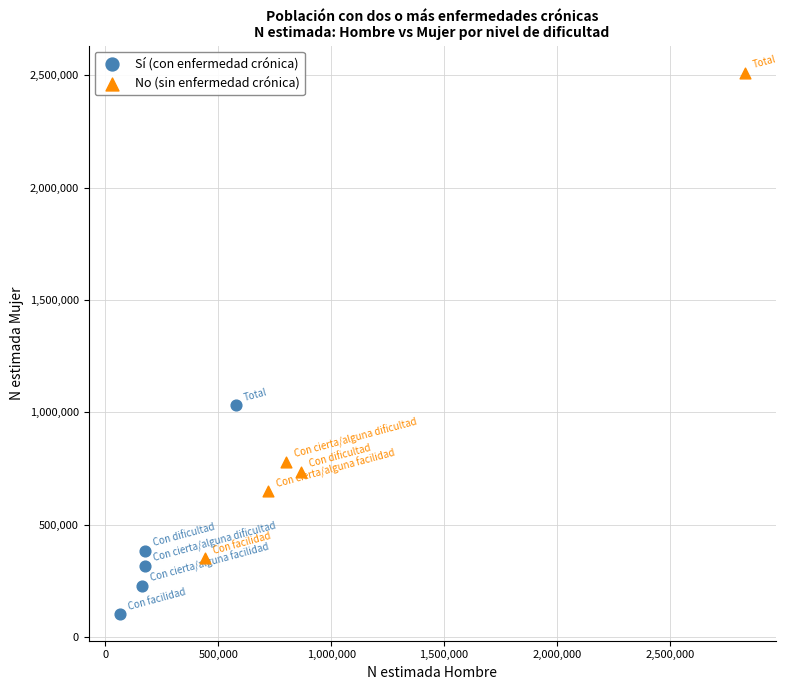

Which series contains the lowest Y value?

Sí (con enfermedad crónica)